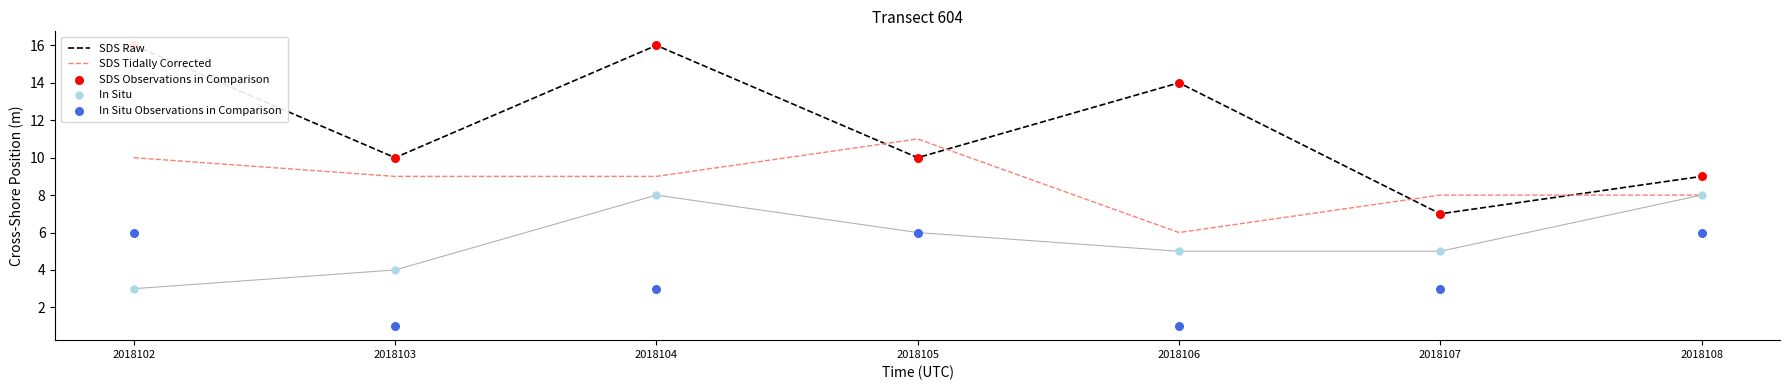

What is the total value across all series at 2018107?

30